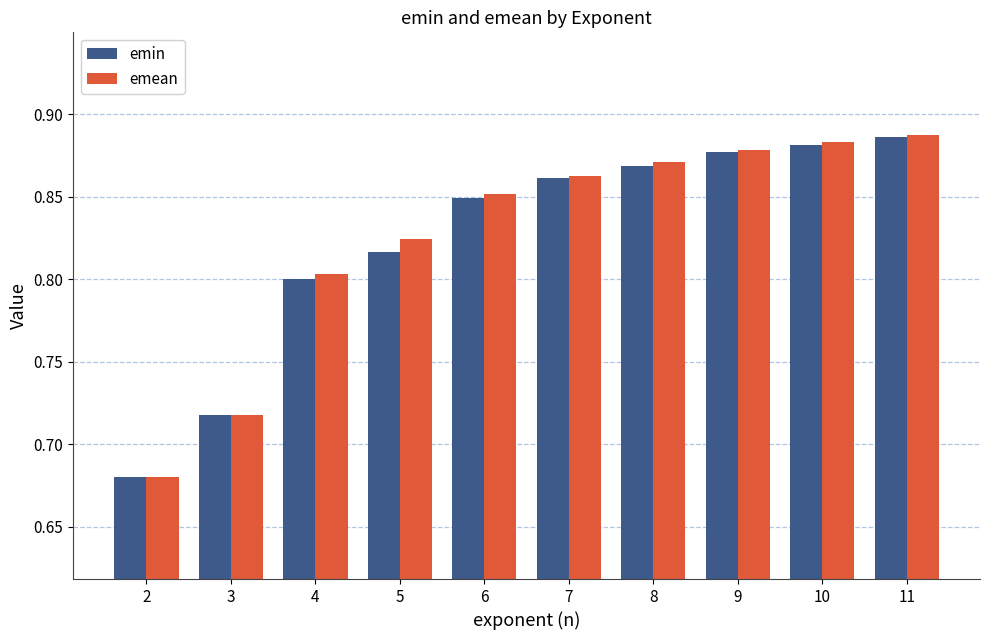

How many groups of bars are there?

10